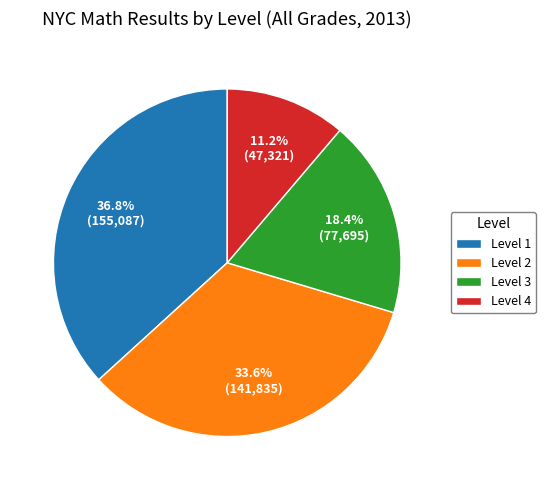

Approximately how many times larger is the value at Level 4 compared to Level 3?

0.6